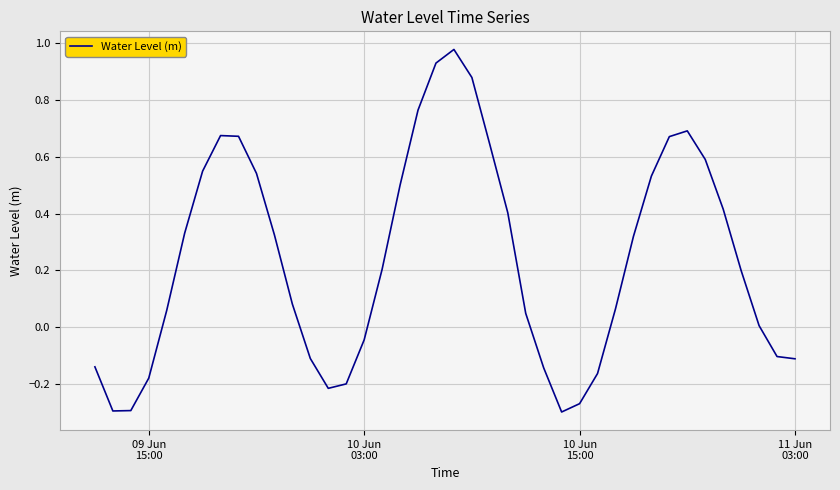

What is the difference between the maximum and minimum values?

1.3